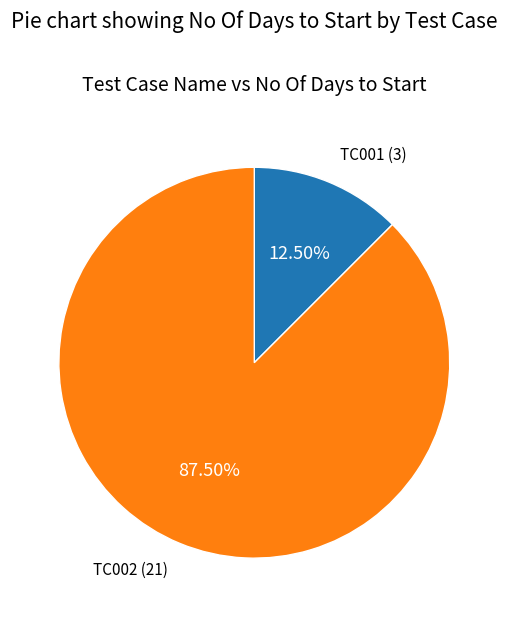

Rank the categories by value from highest to lowest.

TC002, TC001